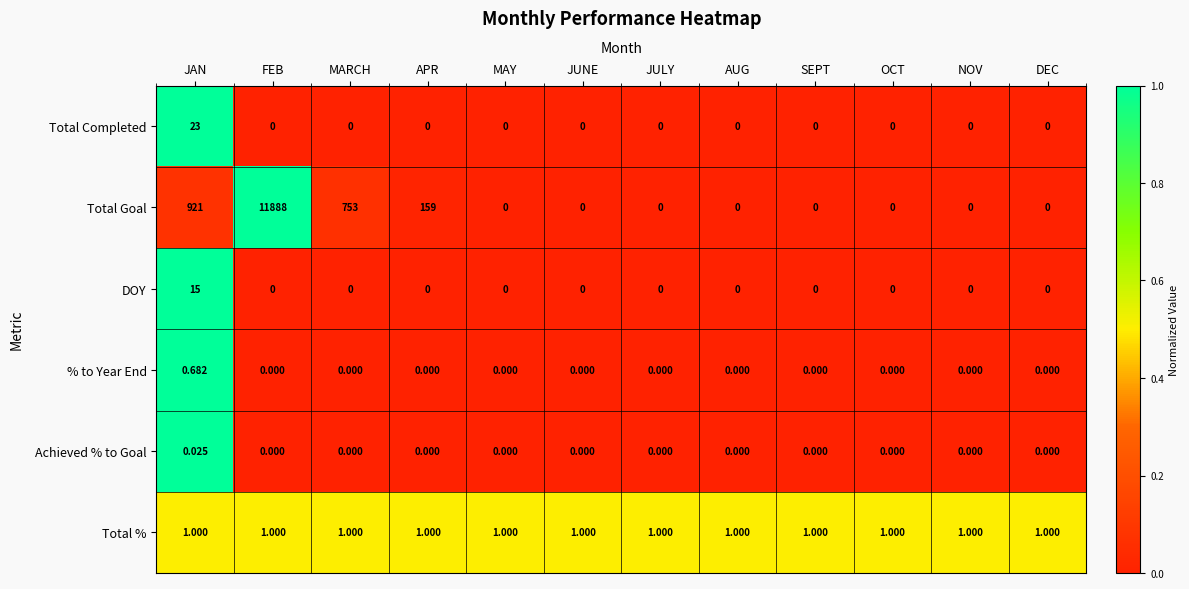

Which series changed the most between MARCH and MAY?

Total Goal